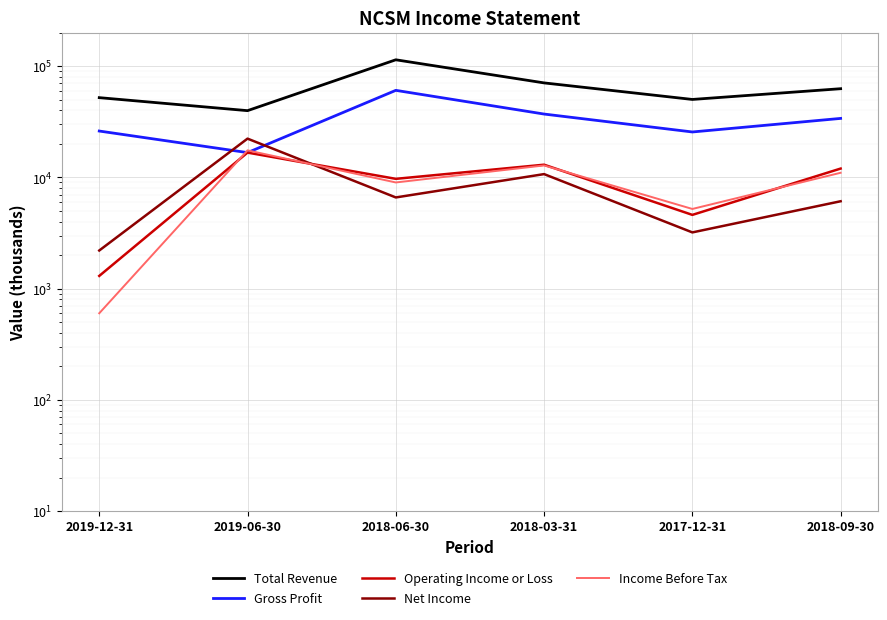

How many values in the Total Revenue series are below 62700?

3